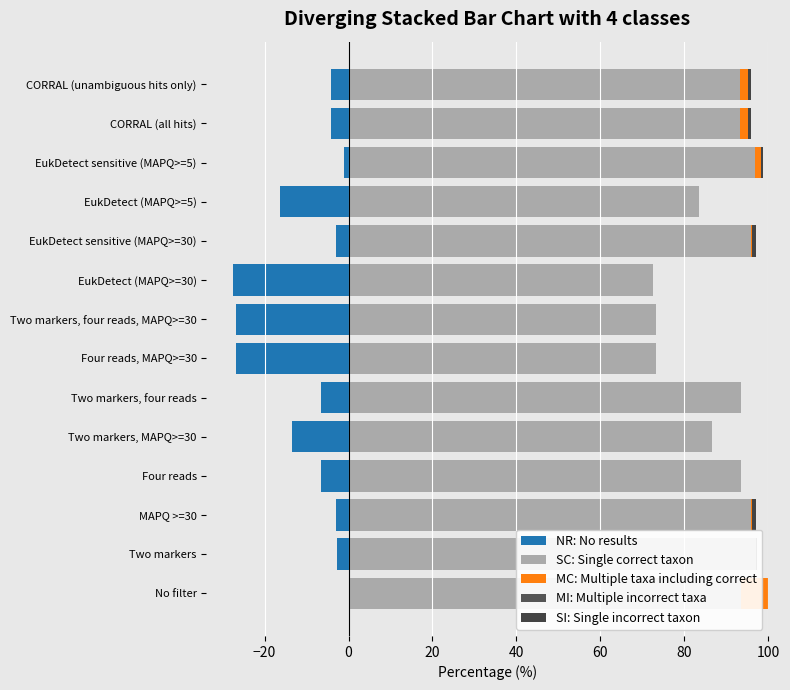

What is the smallest value displayed?

-27.5